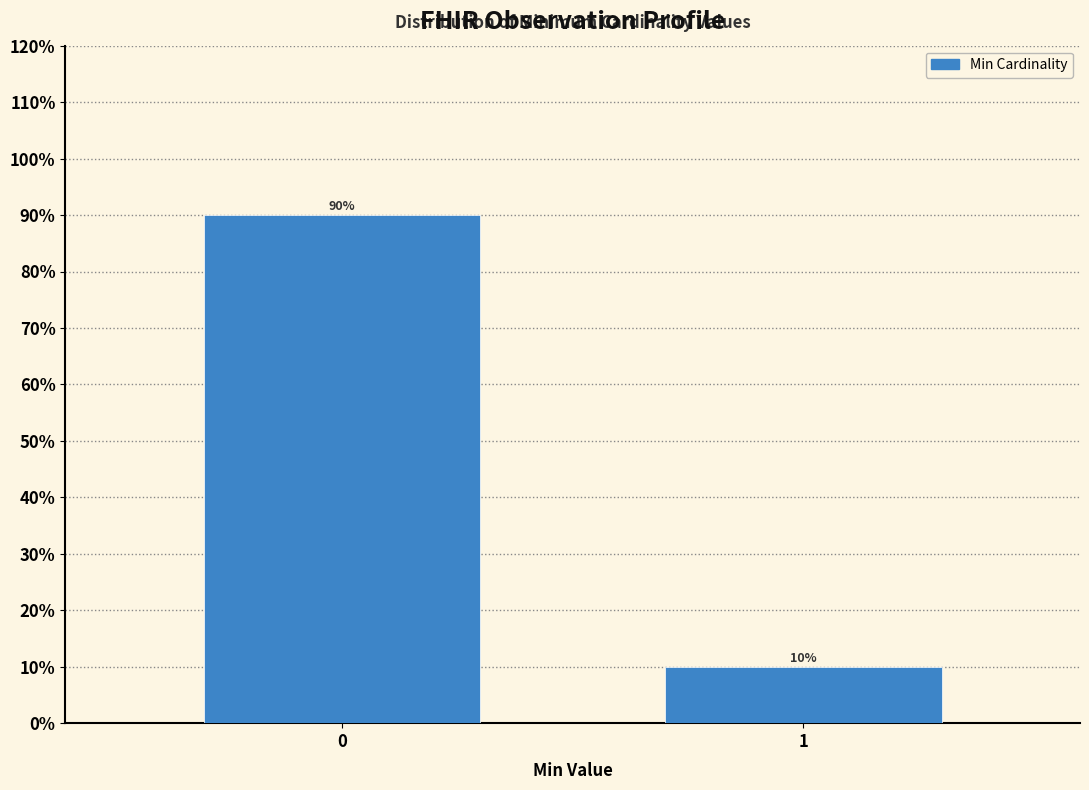

Reading right to left, what are all the values shown in this chart?

10	90